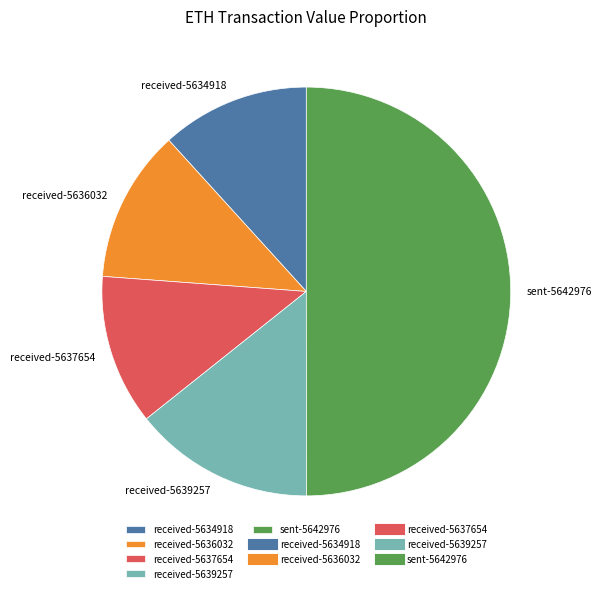

What is the ratio of the value at received-5639257 to the value at sent-5642976?

0.3